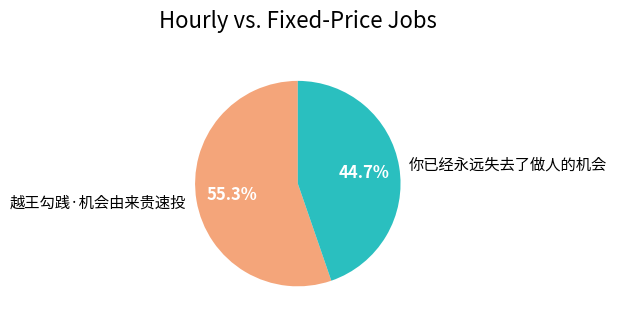

Is it true that 你已经永远失去了做人的机会 is 45% of the pie?

True